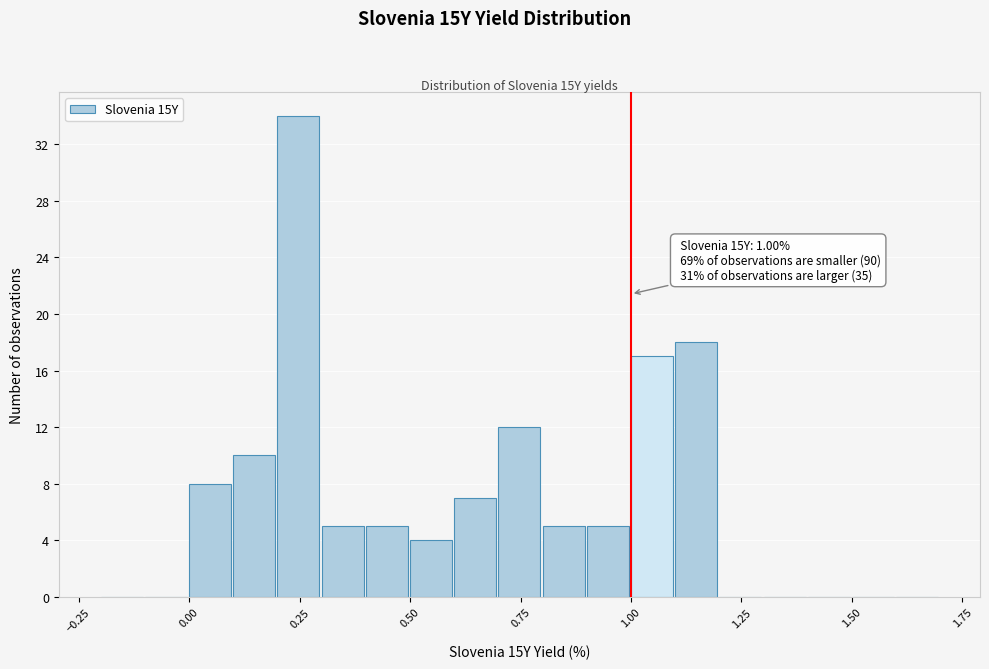

Around what value on the x-axis is the tallest bar? Give the approximate position of its centre, as read against the axis.

0.25